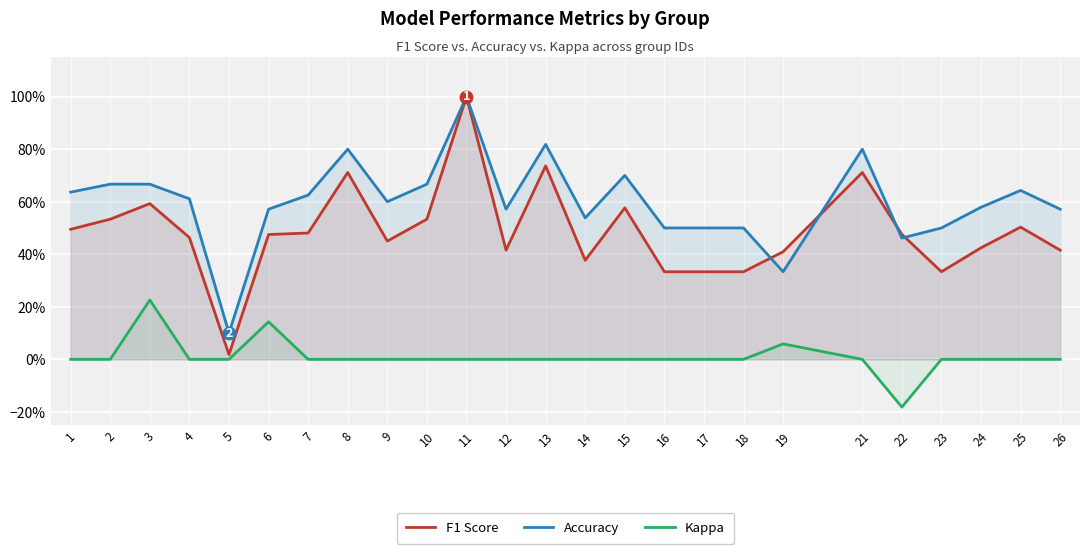

At which label does F1 Score reach its peak?

11